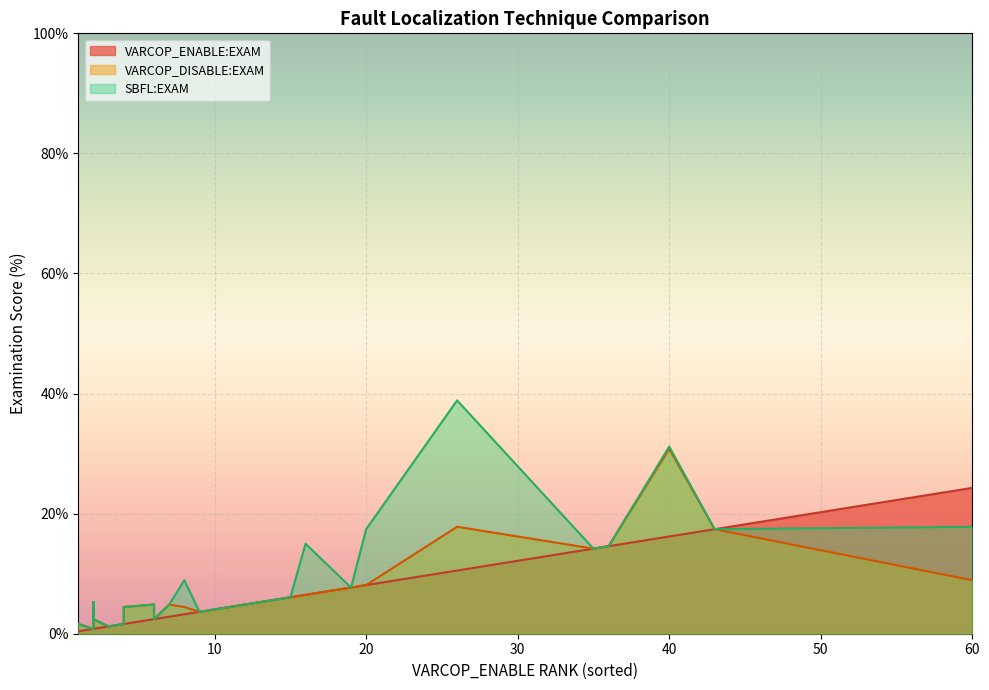

What is the value of the VARCOP_DISABLE:EXAM point at the 34th from the left?

2.4